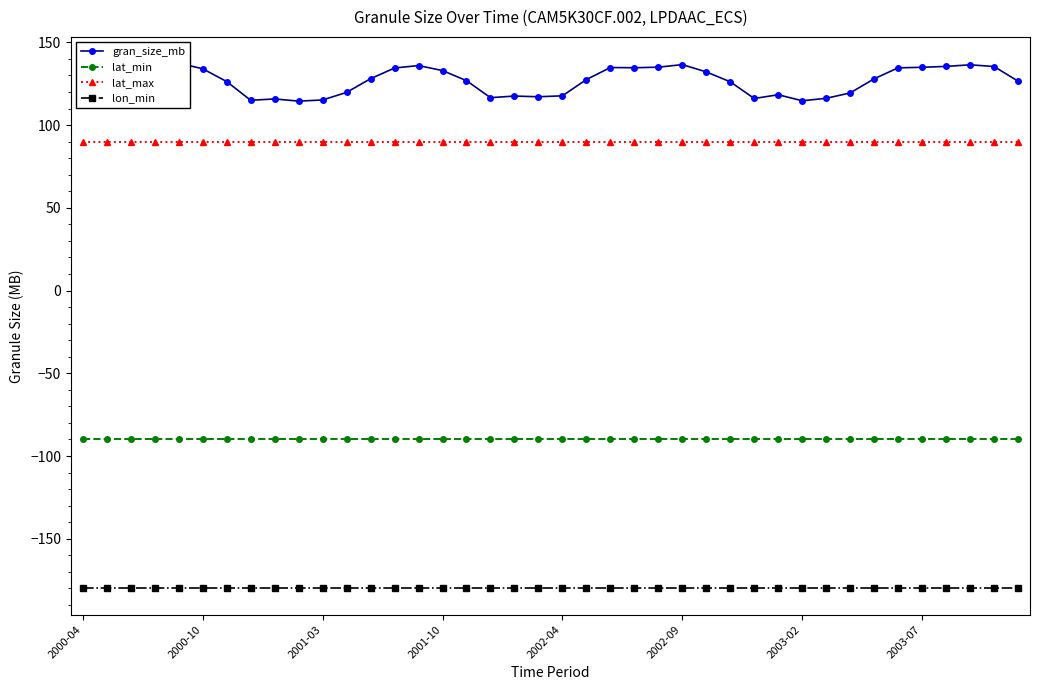

True or false: lat_min and lon_min cross at least once.

False